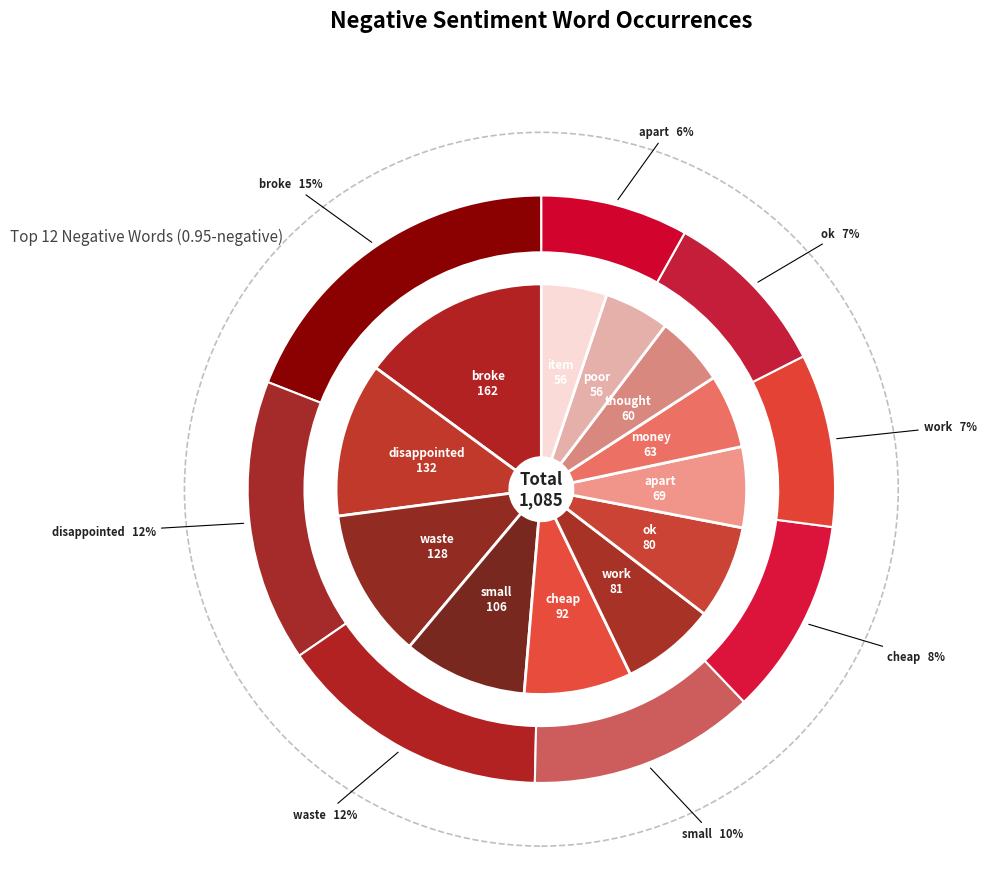

Which category has the smallest portion of the pie?

poor